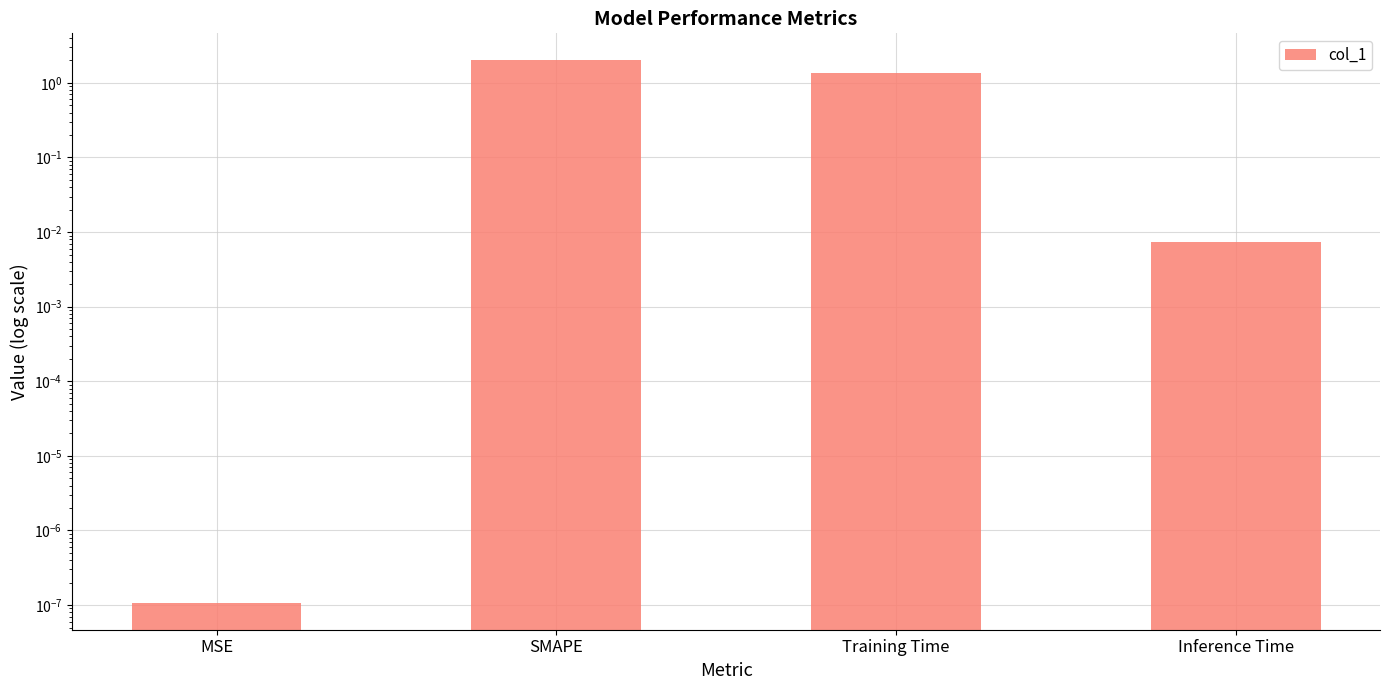

What is the average value?

0.8